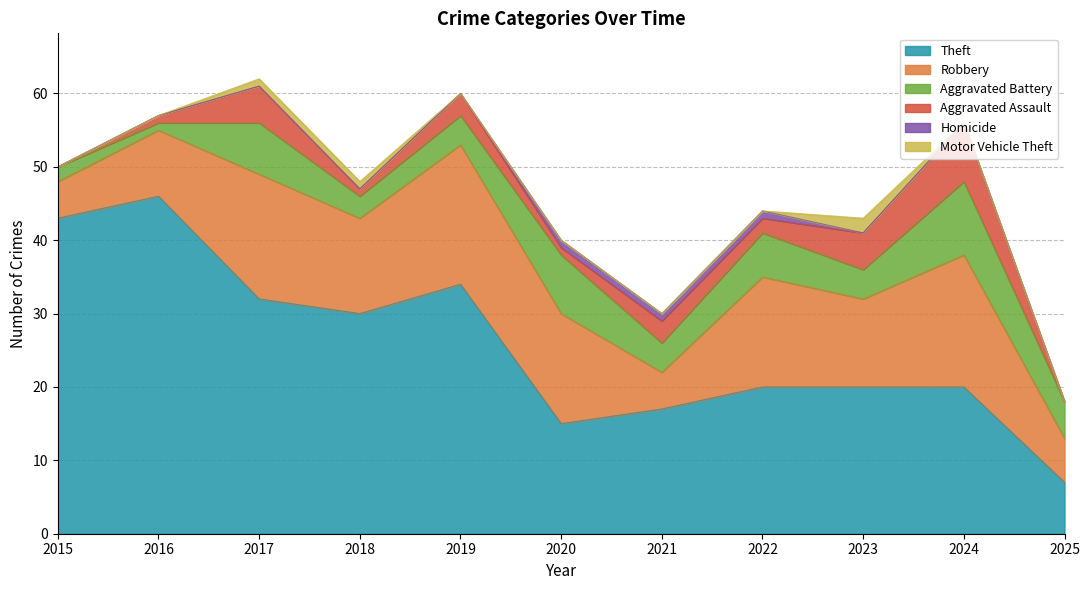

True or false: Aggravated Assault and Motor Vehicle Theft cross at least once.

False